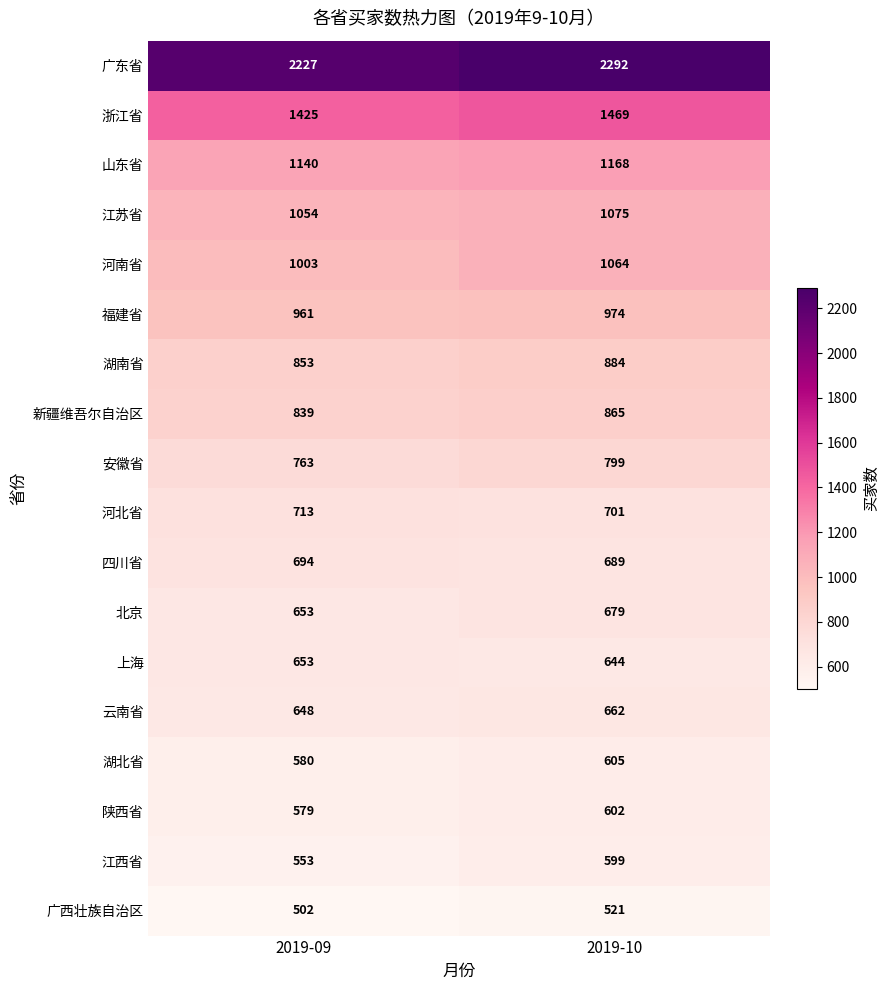

At 2019-10, list the series in order from smallest to largest.

广西壮族自治区, 江西省, 陕西省, 湖北省, 上海, 云南省, 北京, 四川省, 河北省, 安徽省, 新疆维吾尔自治区, 湖南省, 福建省, 河南省, 江苏省, 山东省, 浙江省, 广东省